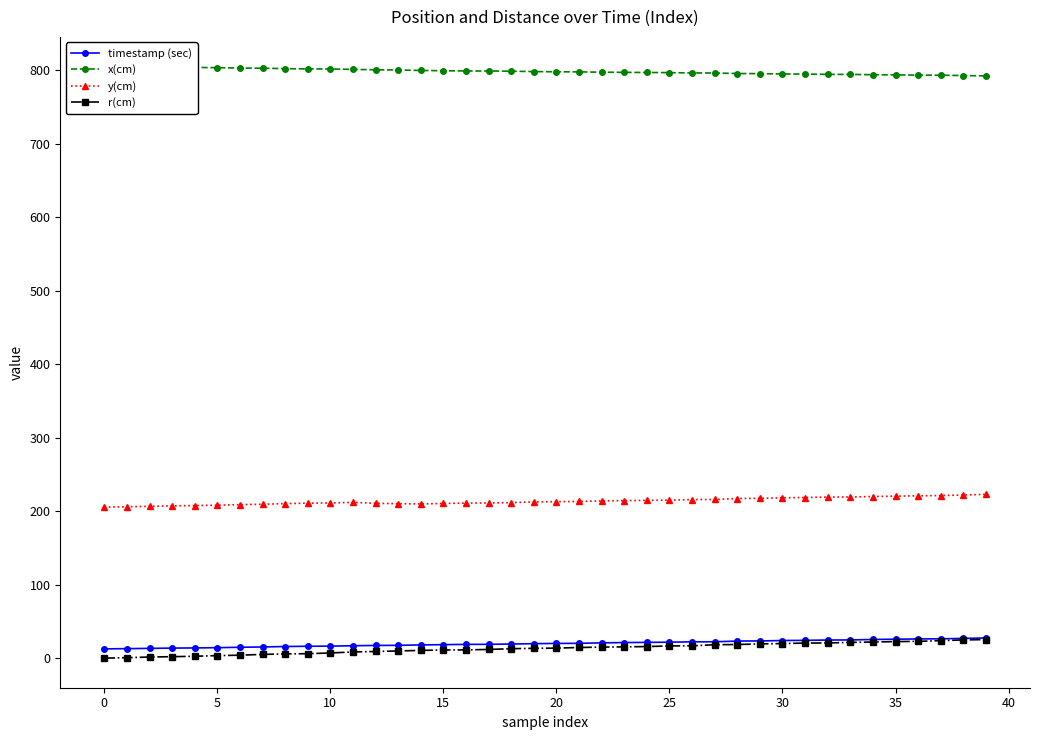

The r(cm) series shows 4.9 at 15. True or false?

False